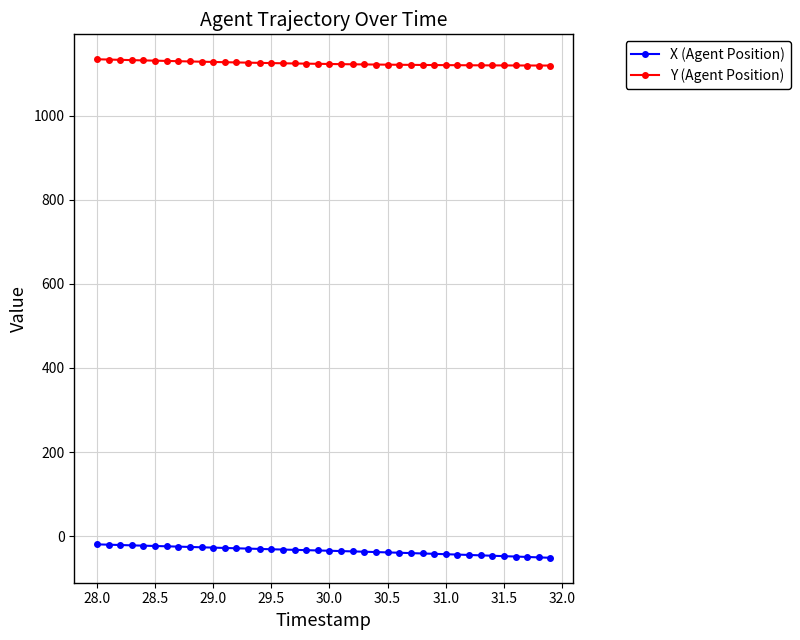

What is the highest value of the Y (Agent Position) series?

1133.9